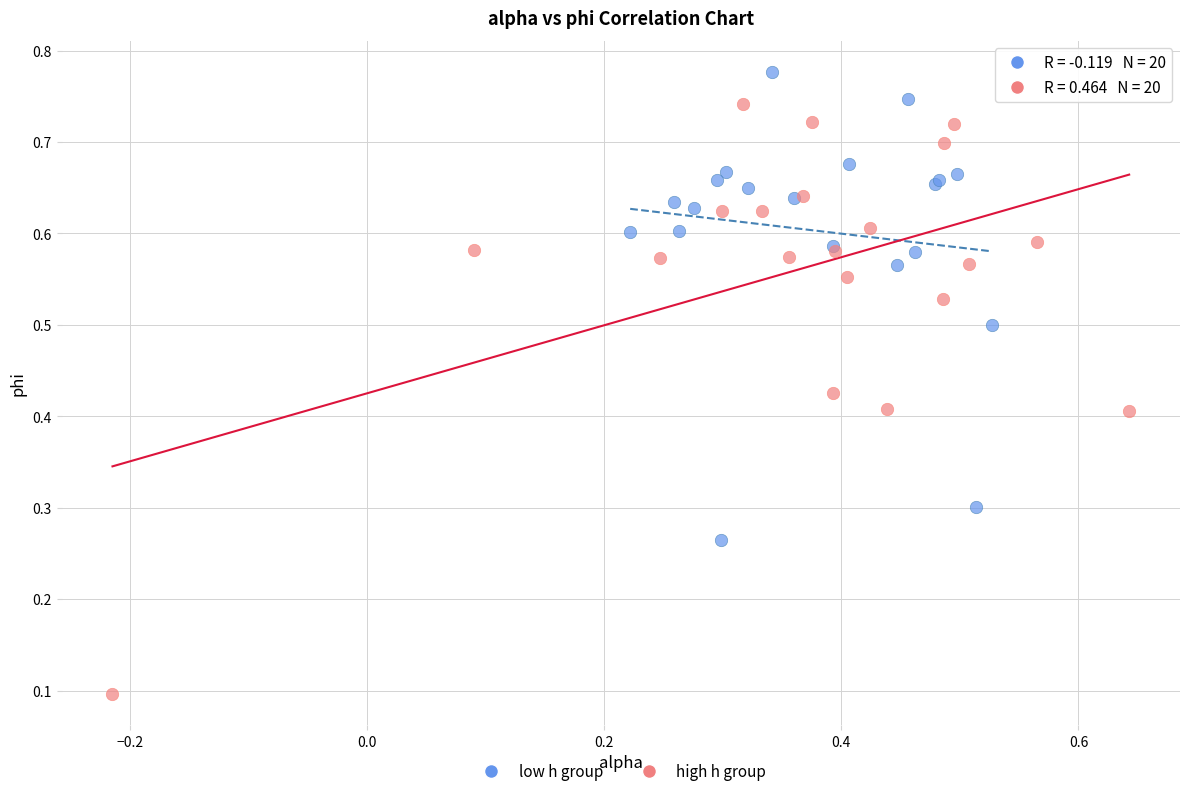

Which series reaches the maximum Y coordinate?

low h group